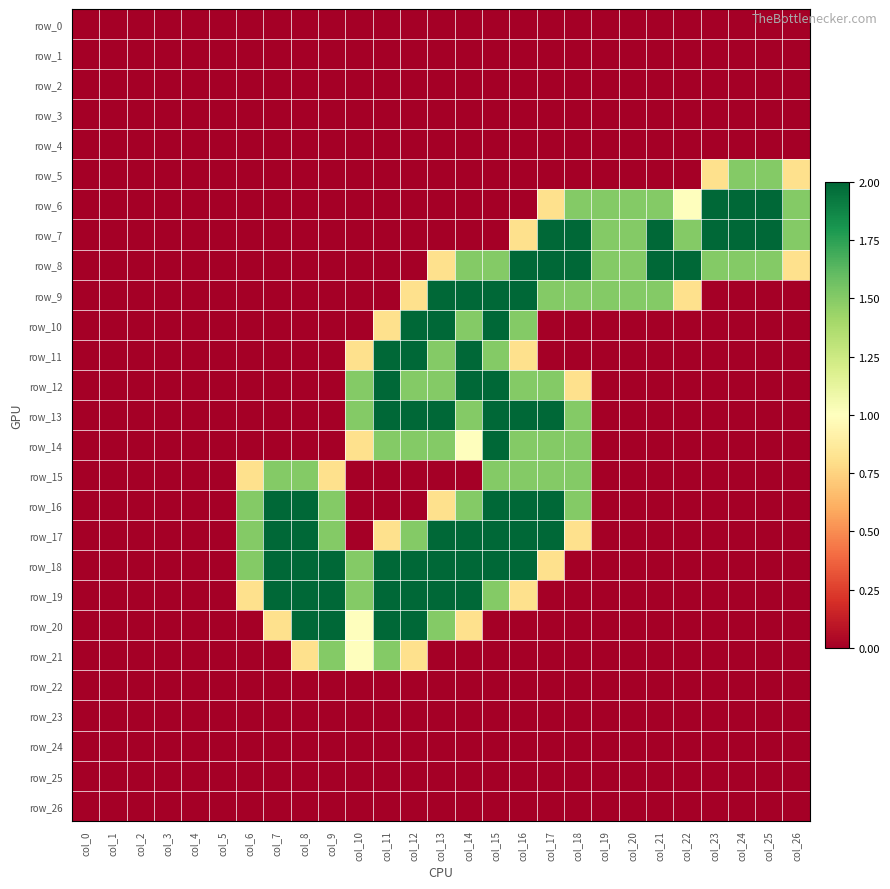

Which series has the widest spread of values?

row_6